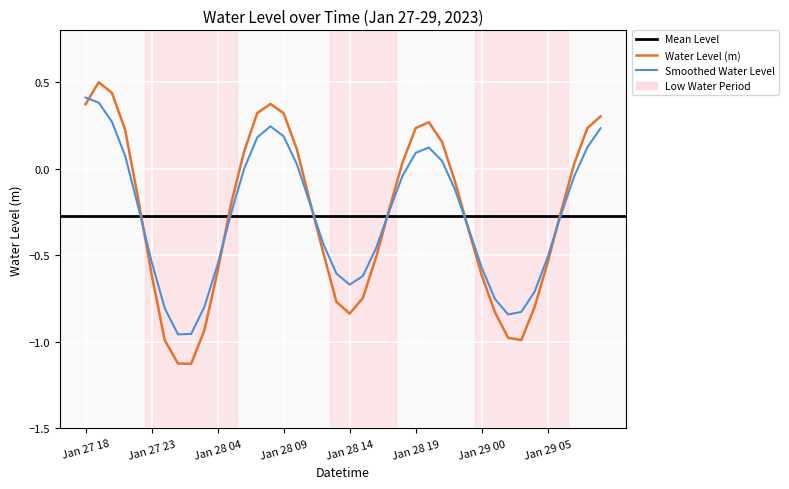

True or false: the data shows -1.6 at 2023-01-28 02:00.

False